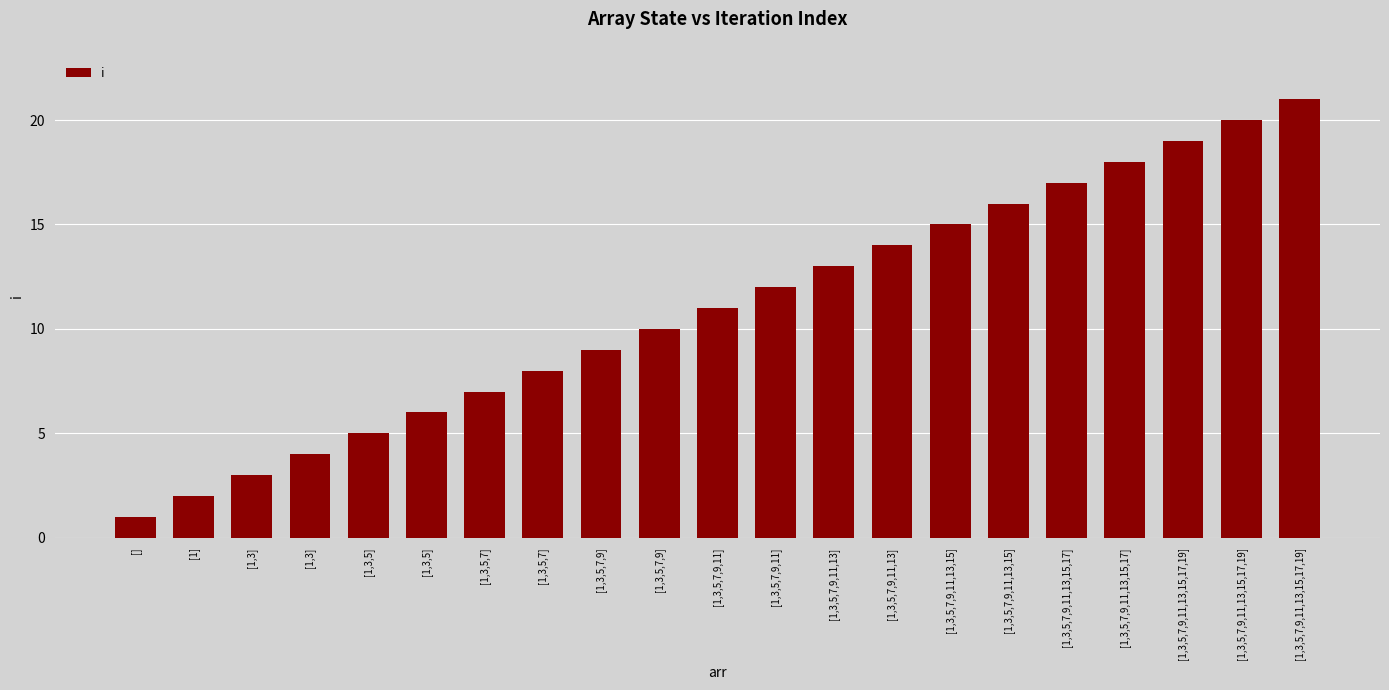

Does the chart contain any negative values?

No